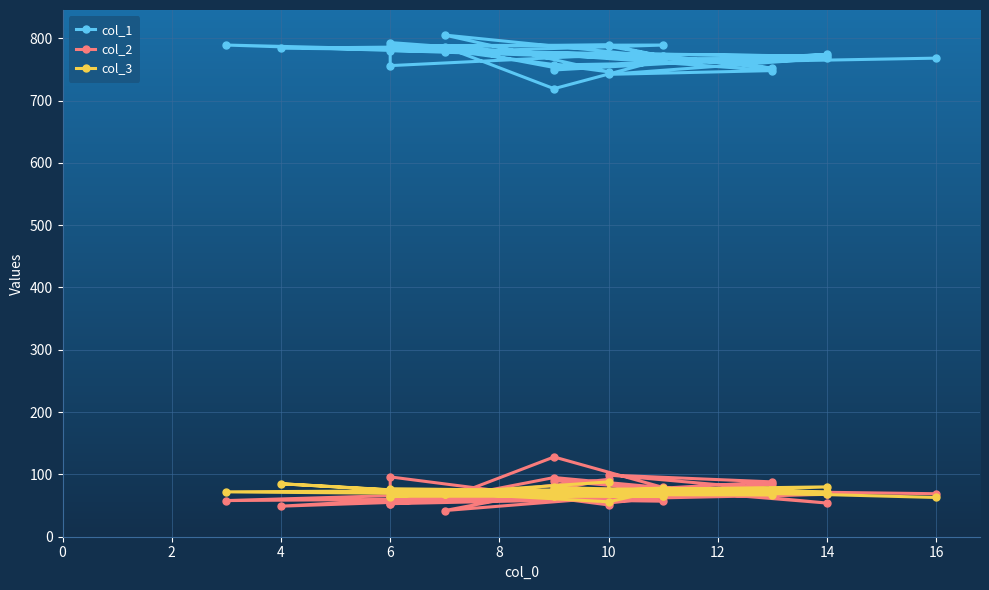

True or false: col_1 and col_2 cross at least once.

False